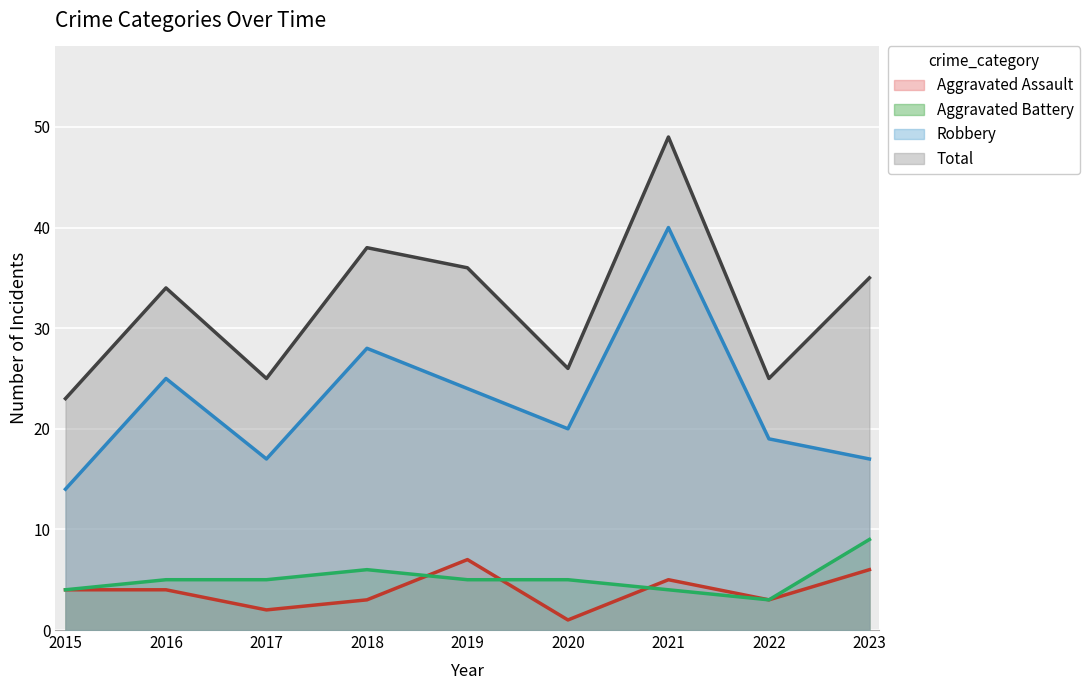

Reading left to right, what are all the values shown in this chart?

Aggravated Assault: 4	4	2	3	7	1	5	3	6
Aggravated Battery: 4	5	5	6	5	5	4	3	9
Robbery: 14	25	17	28	24	20	40	19	17
Total: 23	34	25	38	36	26	49	25	35